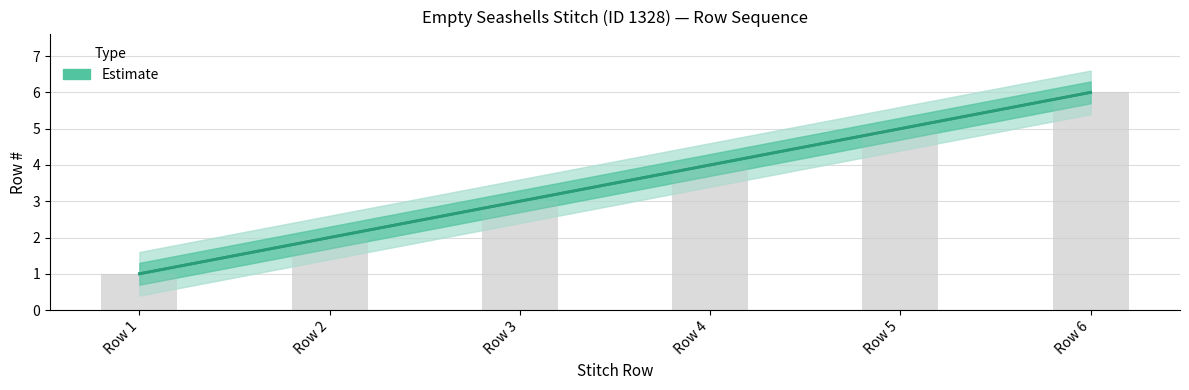

How many values are below 4?

3